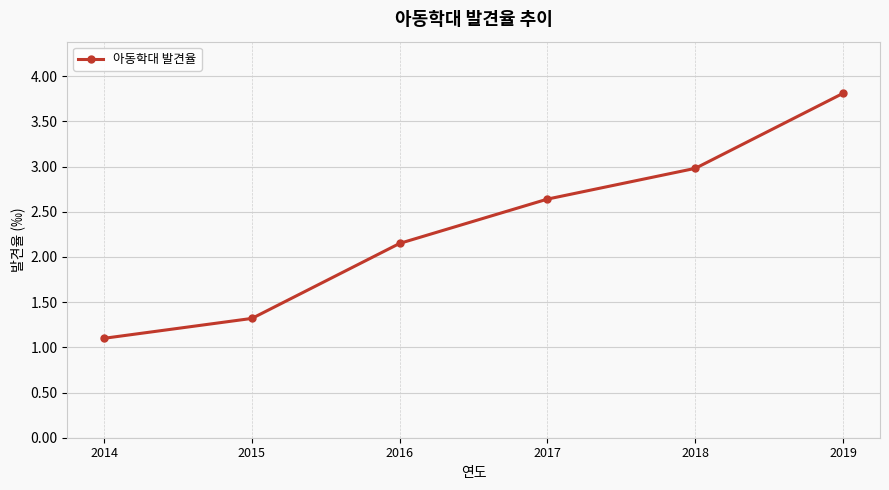

What is the average value?

2.3